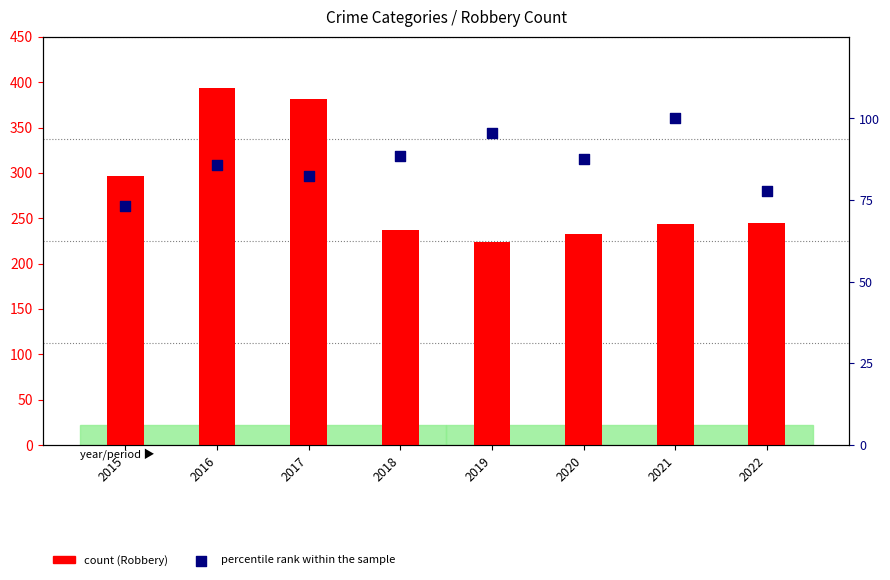

Which series reaches the minimum Y coordinate?

percentile rank within the sample